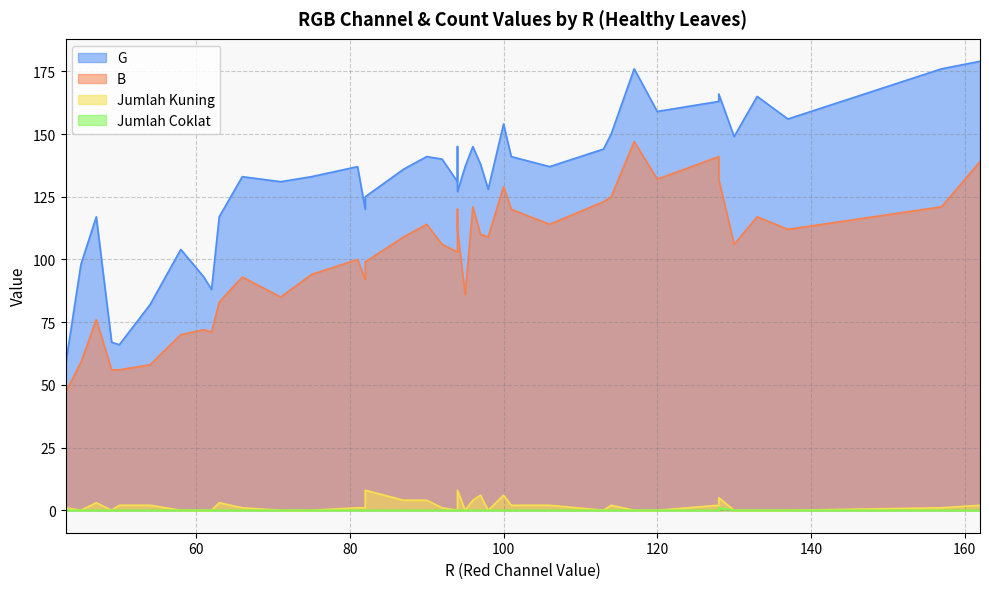

At 49, list the series in order from largest to smallest.

G, B, Jumlah Kuning, Jumlah Coklat